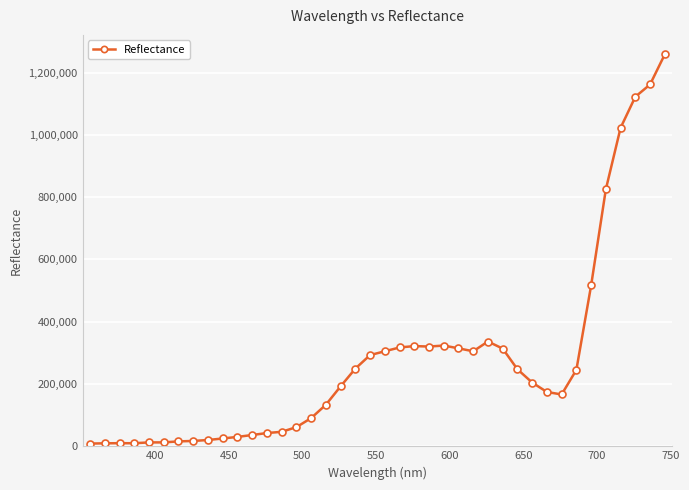

What is the value of the 32nd point from the left?

174476.2